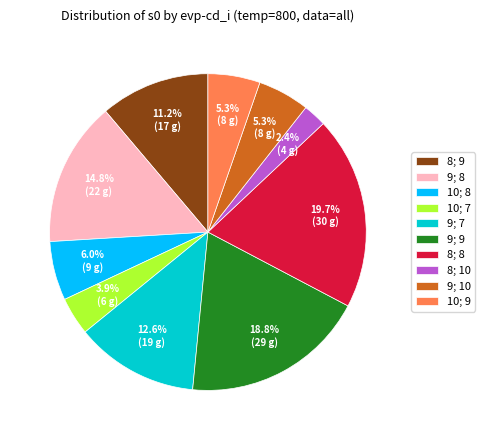

To the nearest percent, what is the average slice percentage?

10%